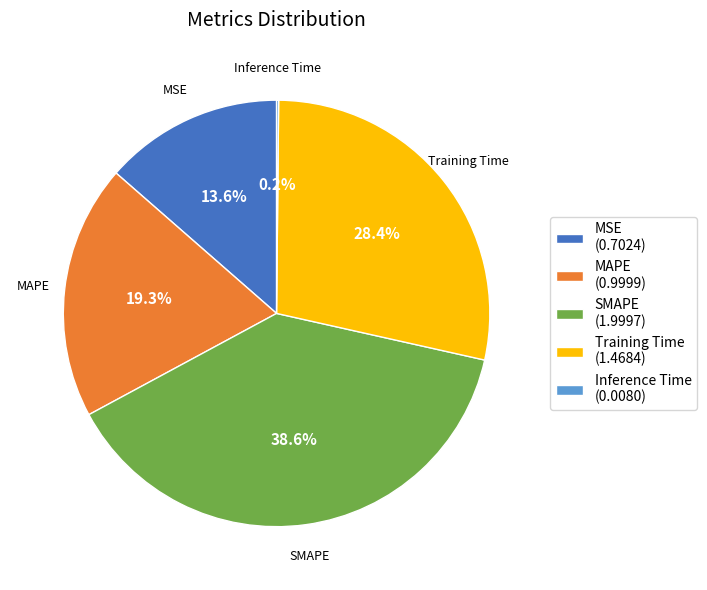

How much of the chart is everything except MSE?

86.4%